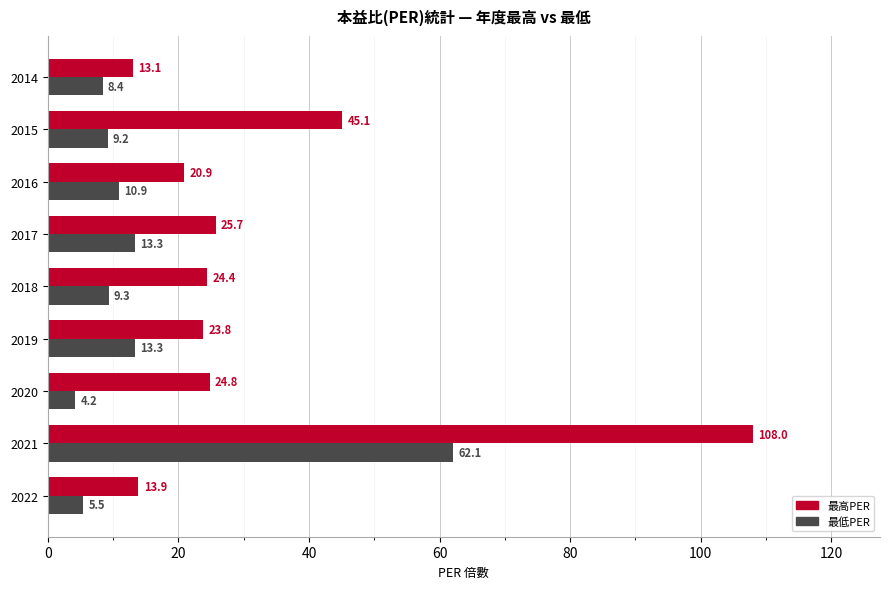

What is the minimum value for 最高PER?

13.1